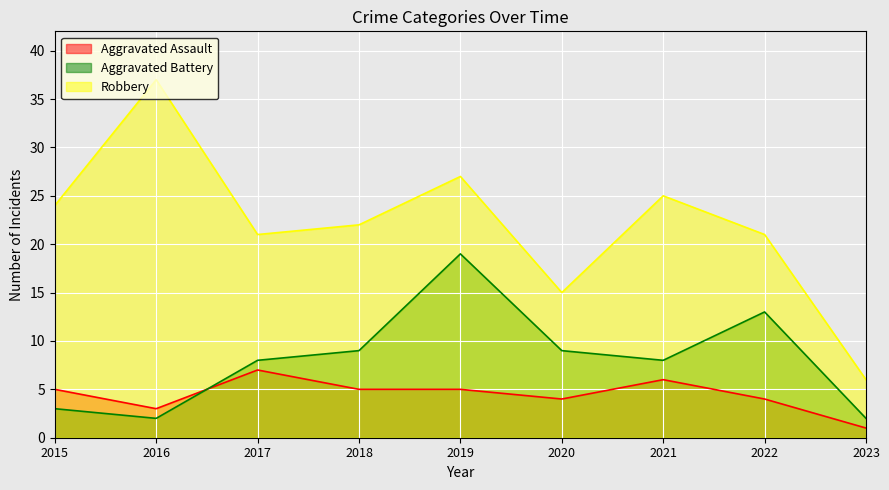

True or false: Robbery and Aggravated Assault cross at least once.

False